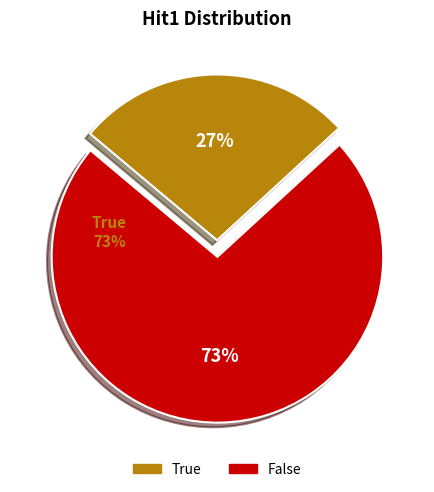

Which category has the smallest portion of the pie?

True